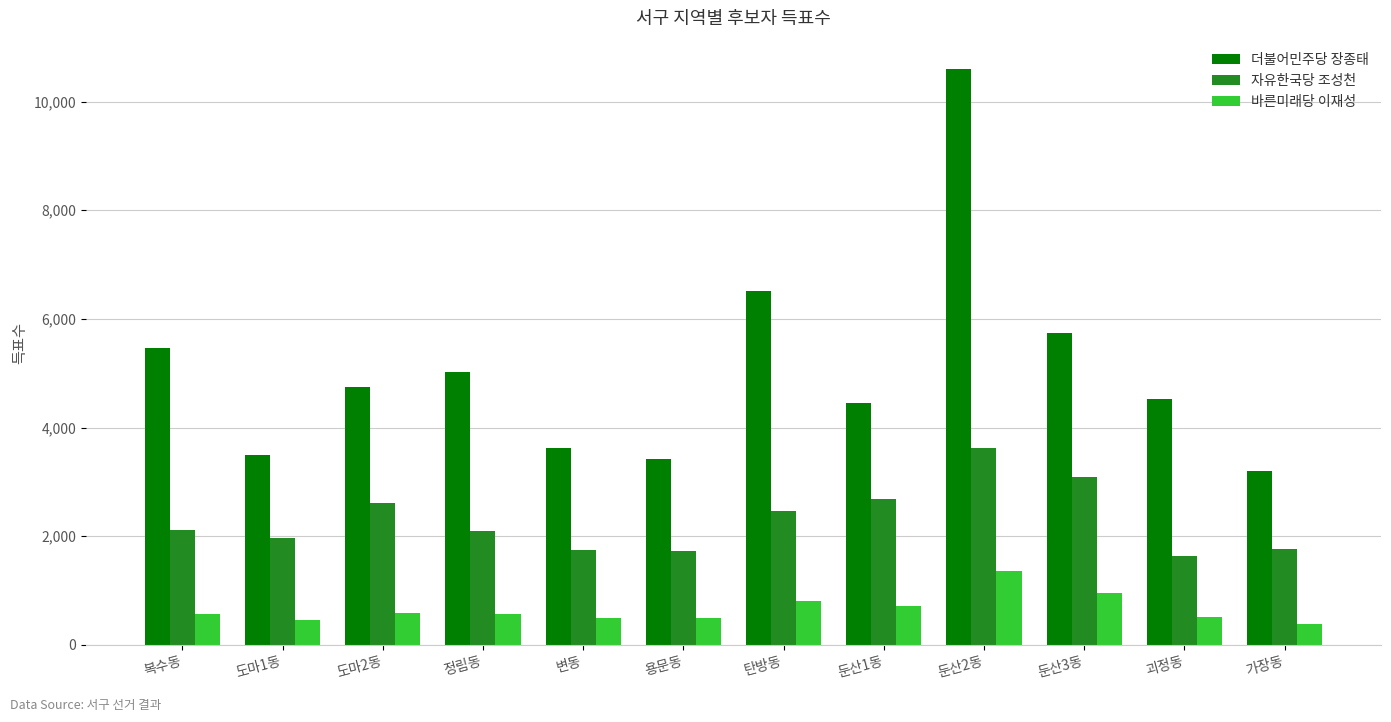

What are all the series names shown in the legend?

더불어민주당 장종태, 자유한국당 조성천, 바른미래당 이재성